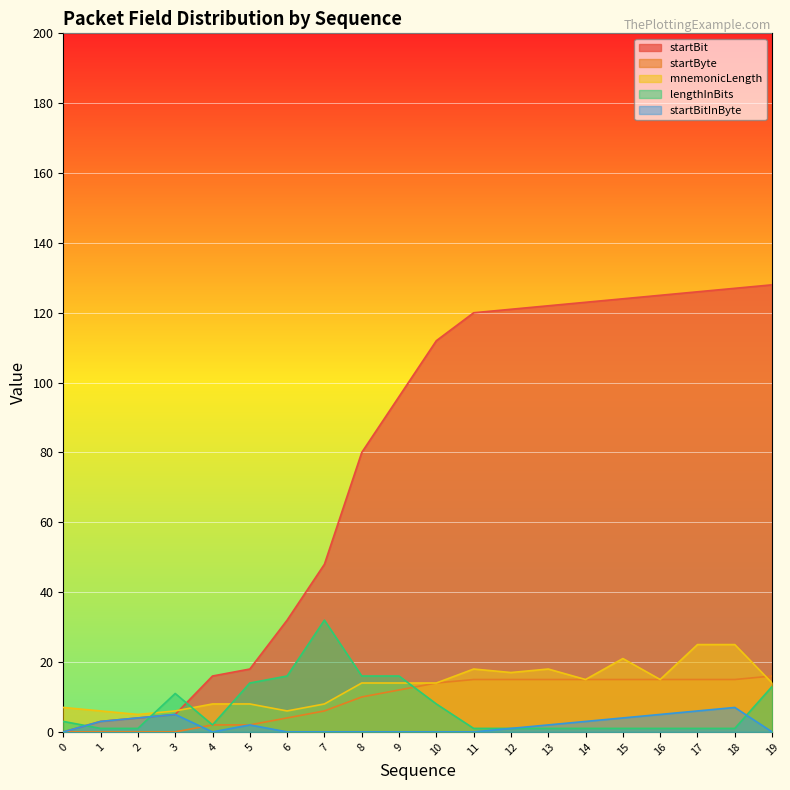

Which series has the largest range (max minus min)?

startBit